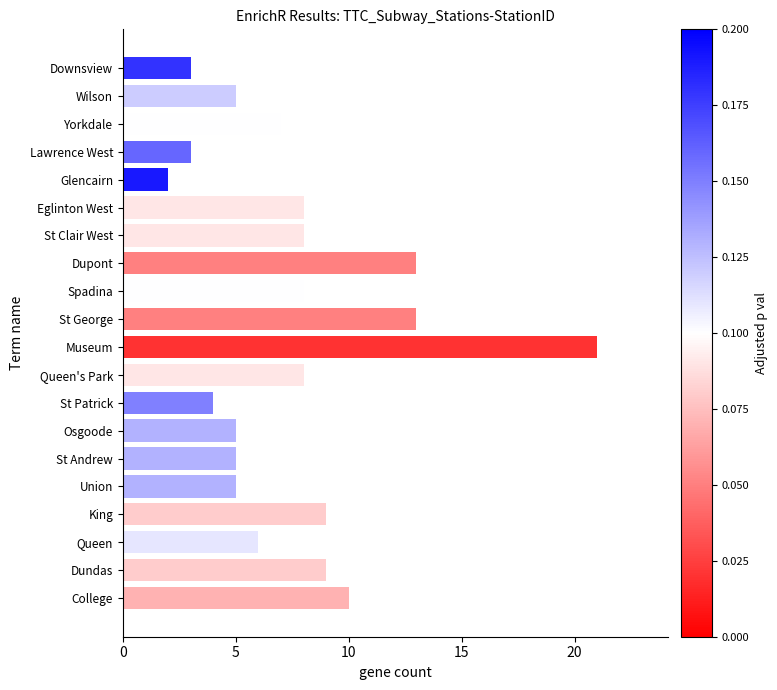

Does the chart contain stacked bars?

No